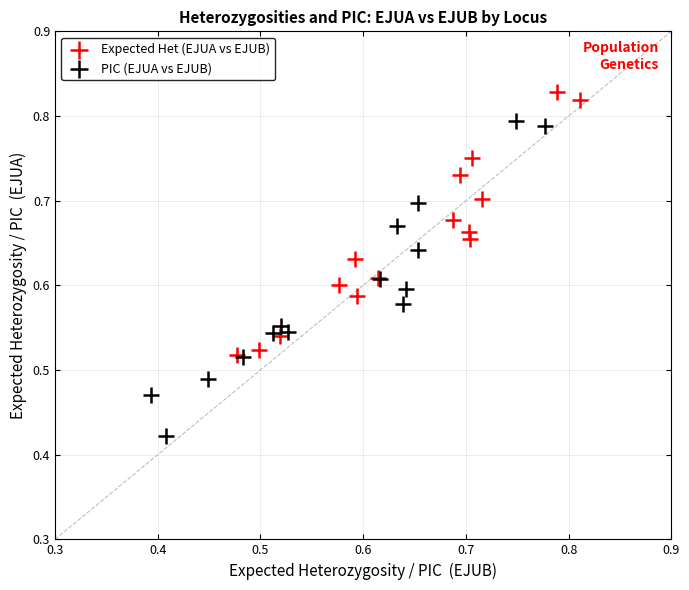

Which series has the largest Y range (max minus min)?

PIC (EJUA vs EJUB)